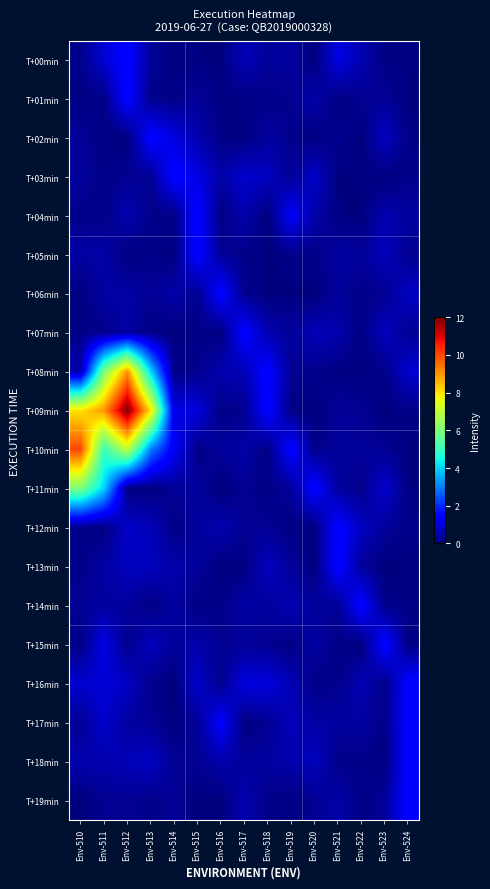

At how many categories does at least one series exceed 7?

4